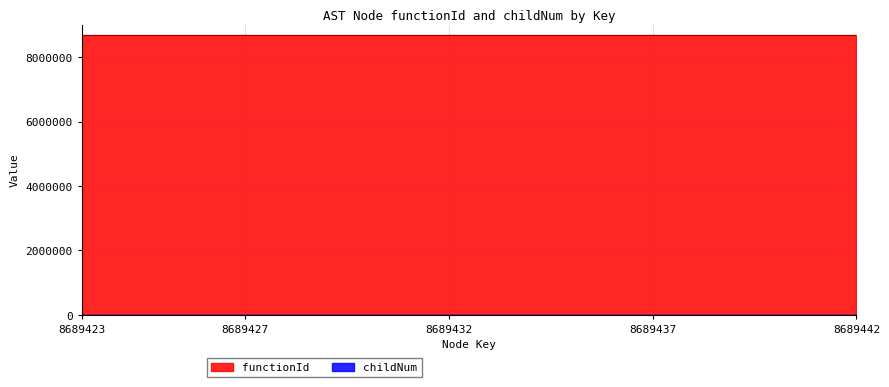

Is it true that functionId equals 8689422 at 8689432?

True